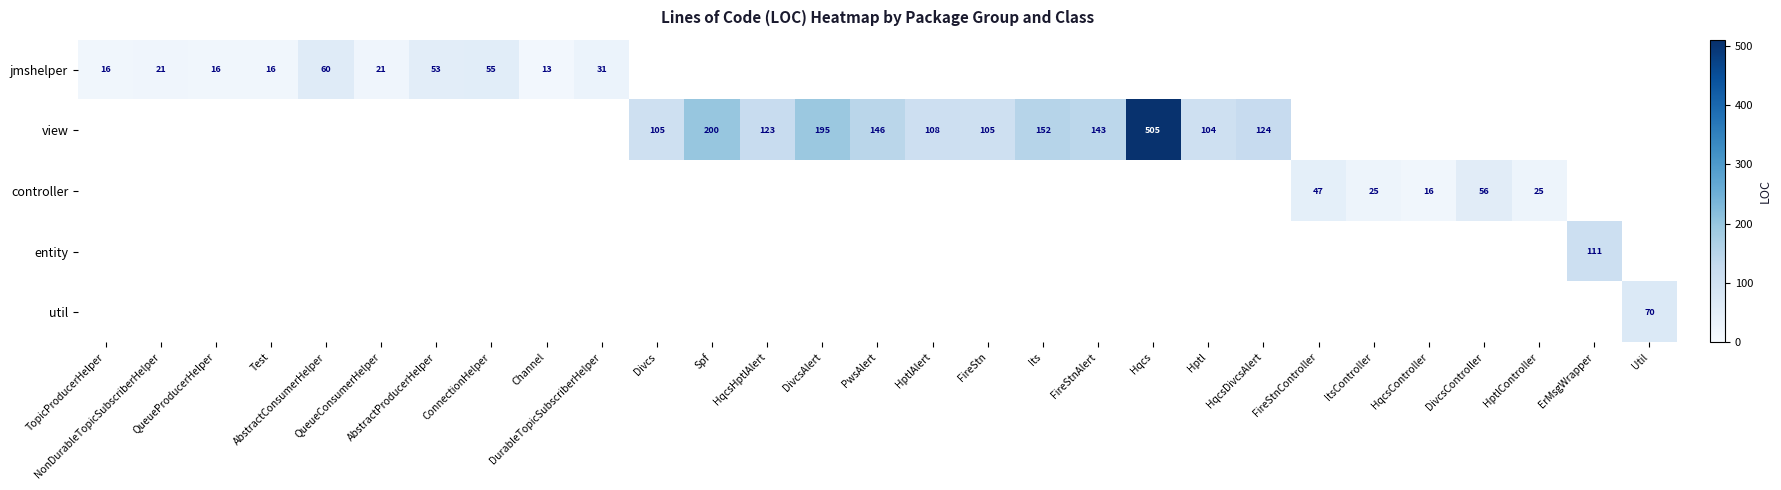

At Hptl, list the series in order from smallest to largest.

jmshelper, controller, entity, util, view